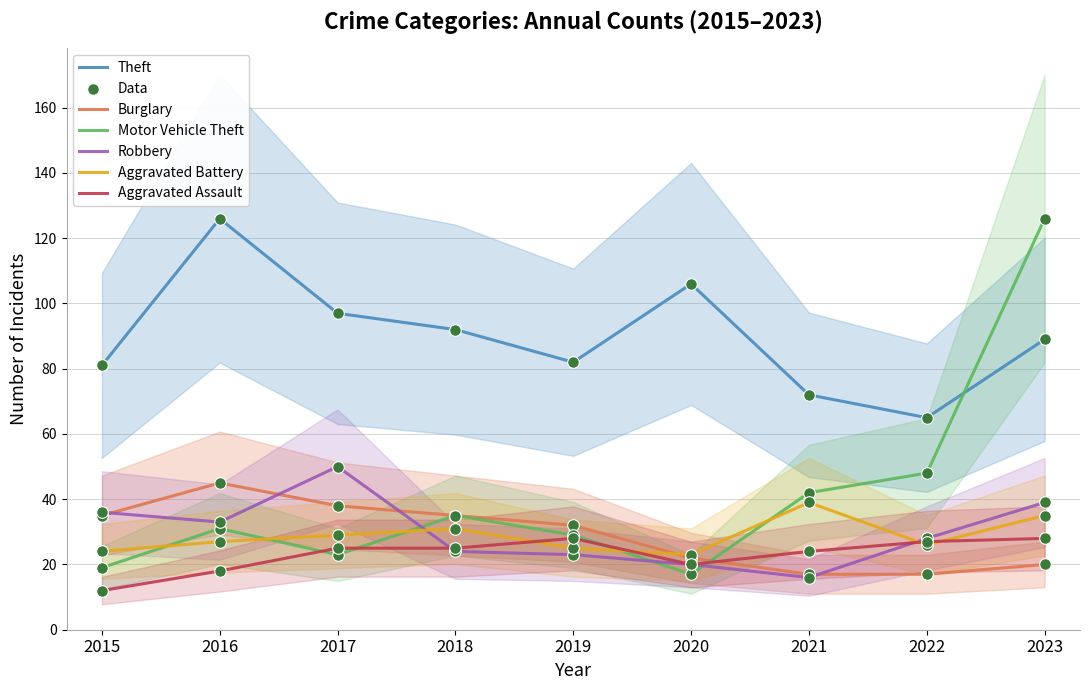

At how many categories does at least one series exceed 21?

9